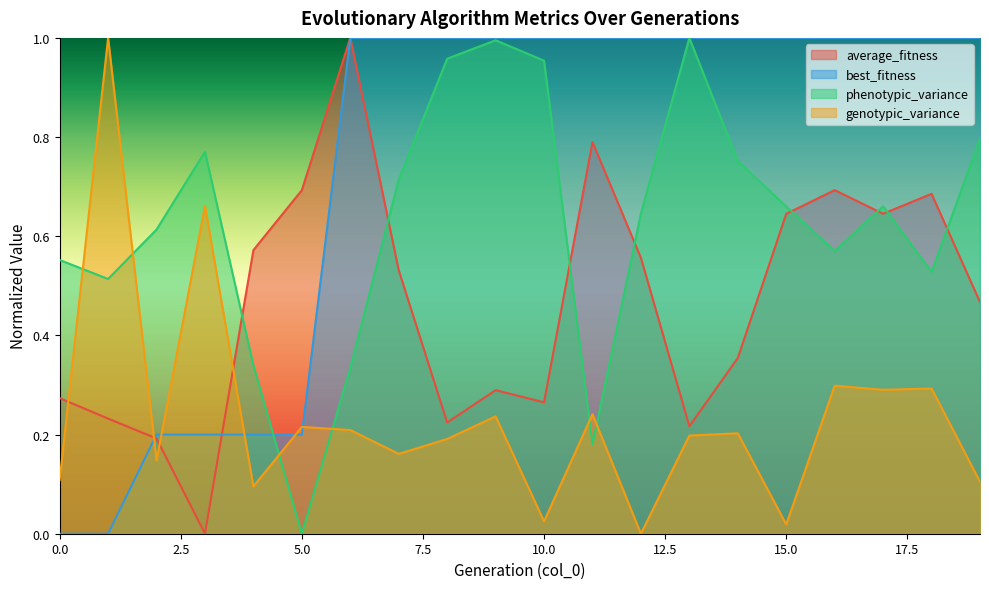

How many lines are shown in the chart?

4